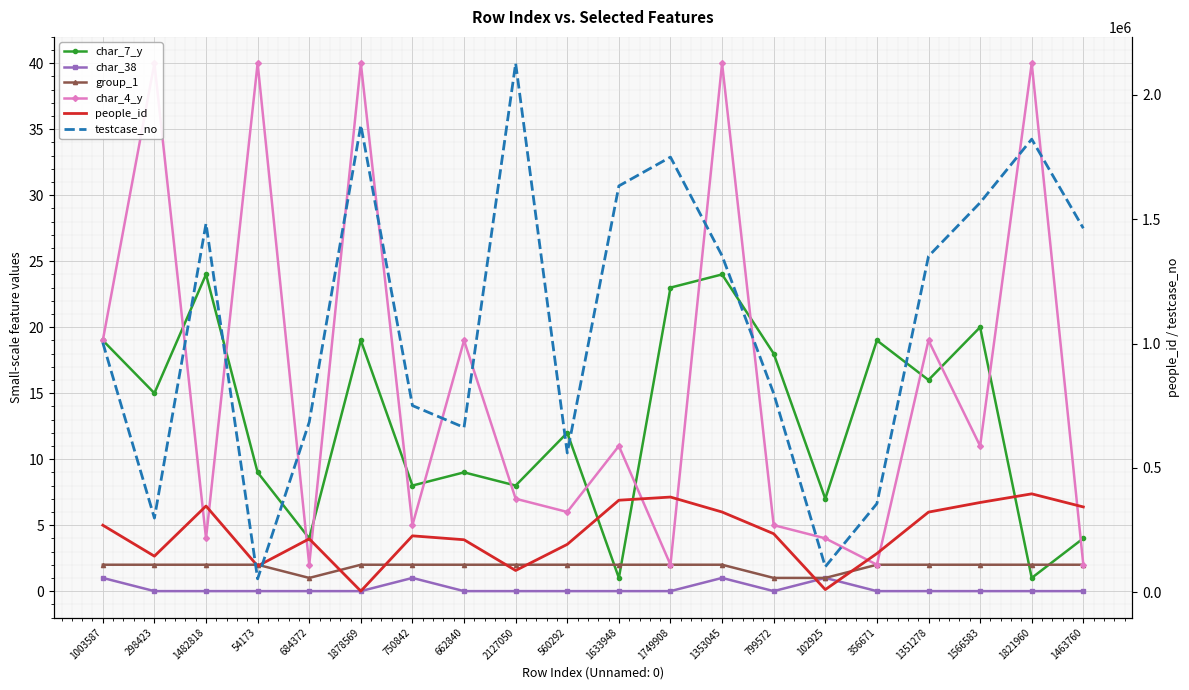

What position from the left is 298423?

2